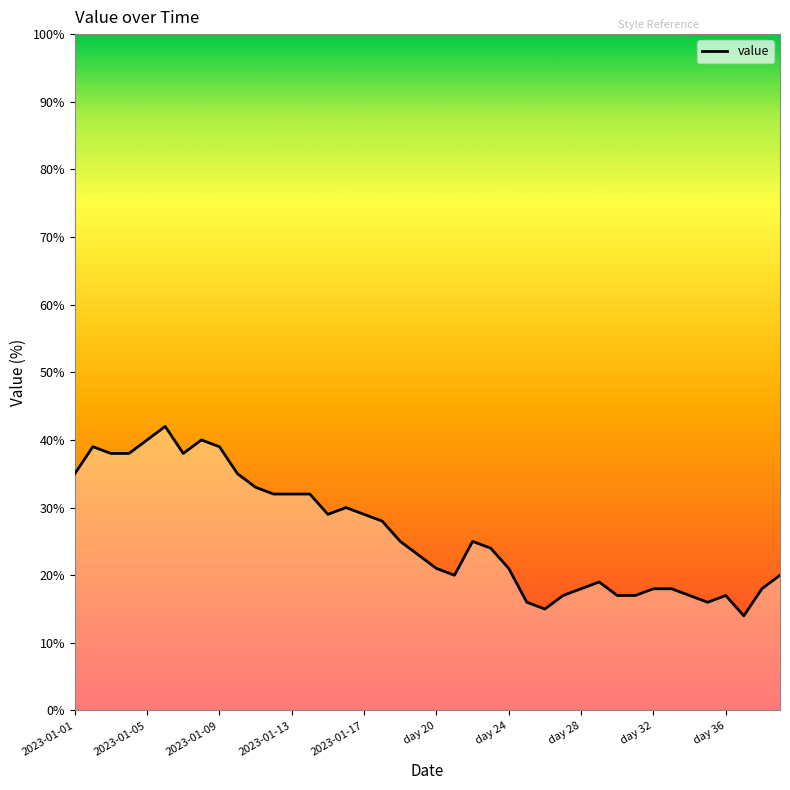

Which category has the lowest value across all series?

37